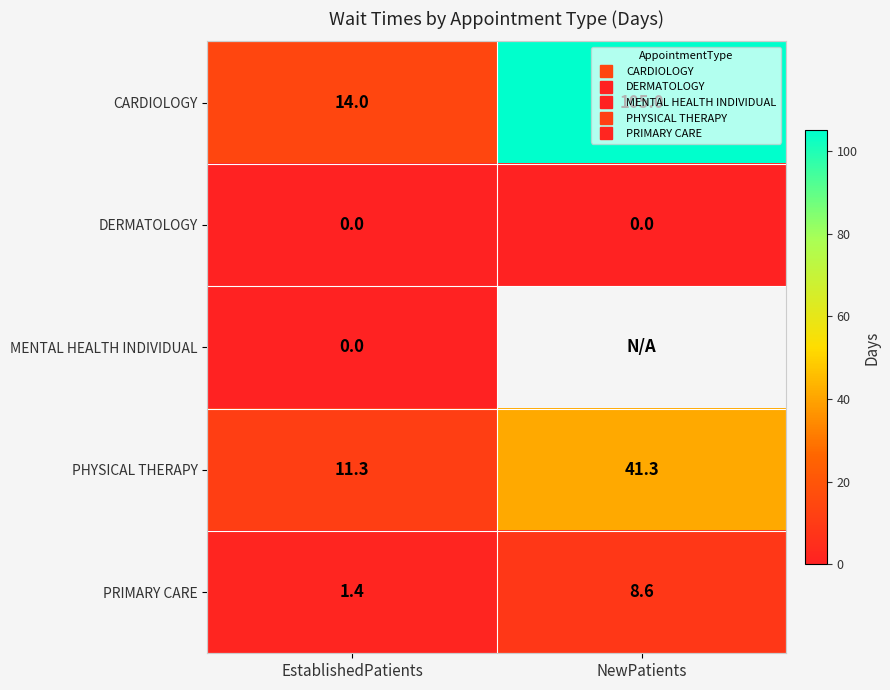

Which has a higher value, EstablishedPatients or NewPatients?

NewPatients